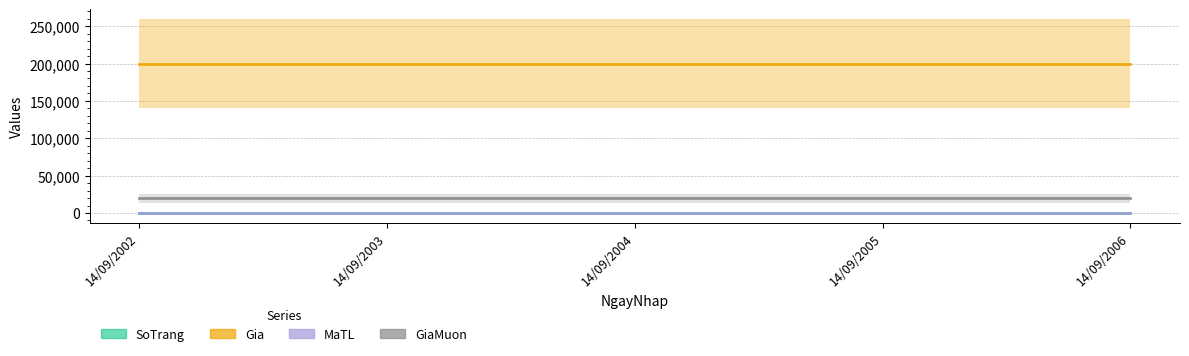

True or false: Gia and MaTL intersect in this chart.

False